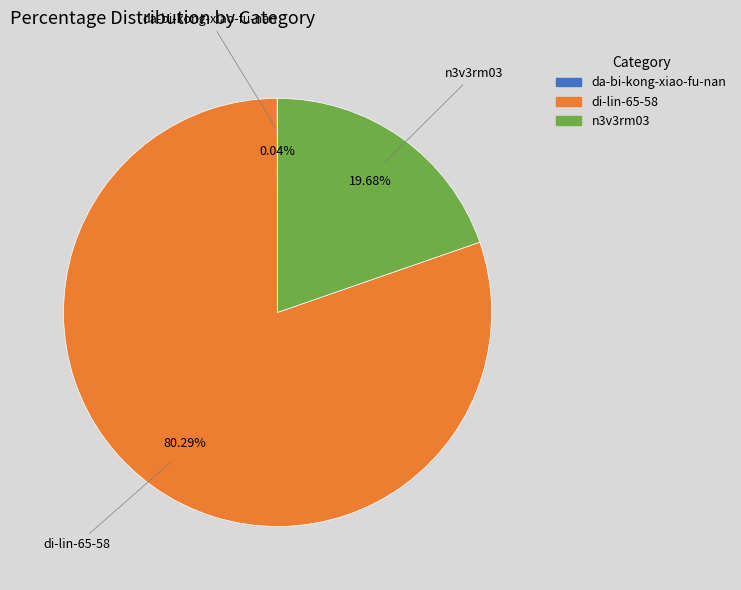

To the nearest percent, what percentage of the pie is di-lin-65-58?

80%